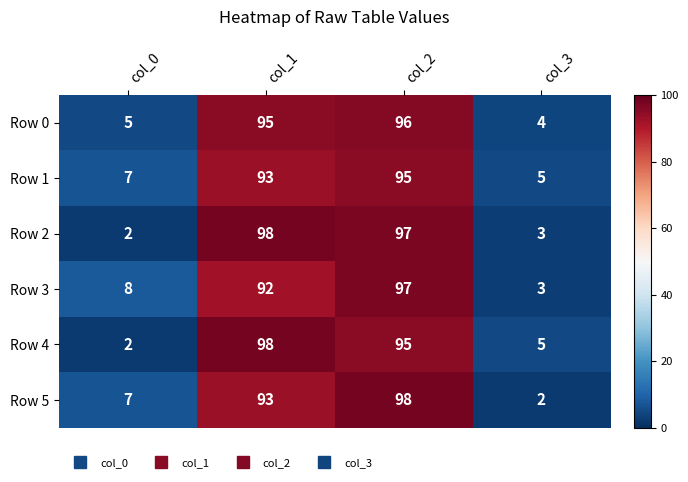

What is the spread (max minus min) of values at col_2?

3